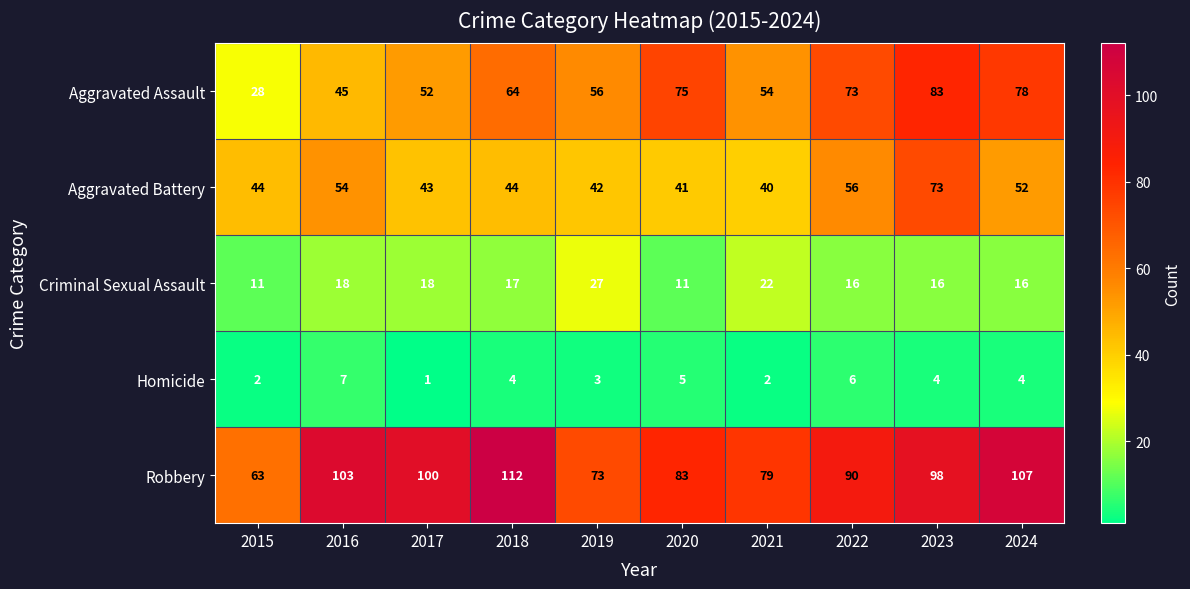

What is the highest value of the Aggravated Assault series?

83